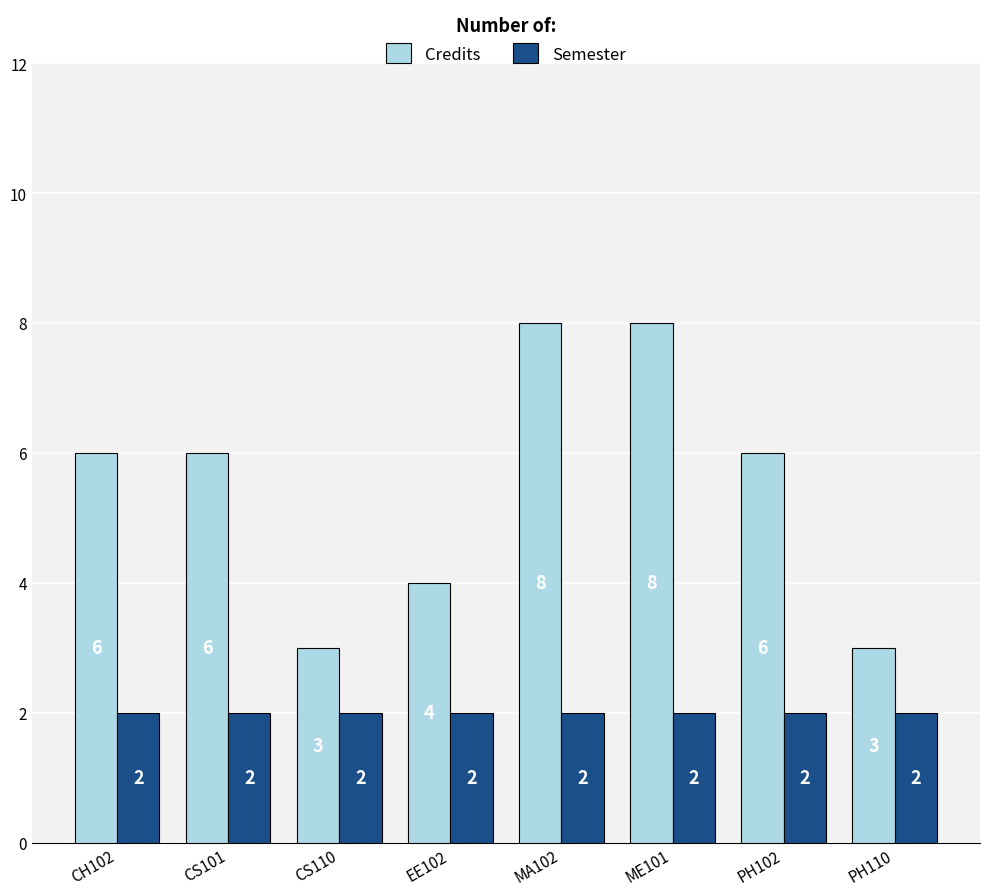

Between CH102 and MA102, which series saw the biggest shift?

Credits